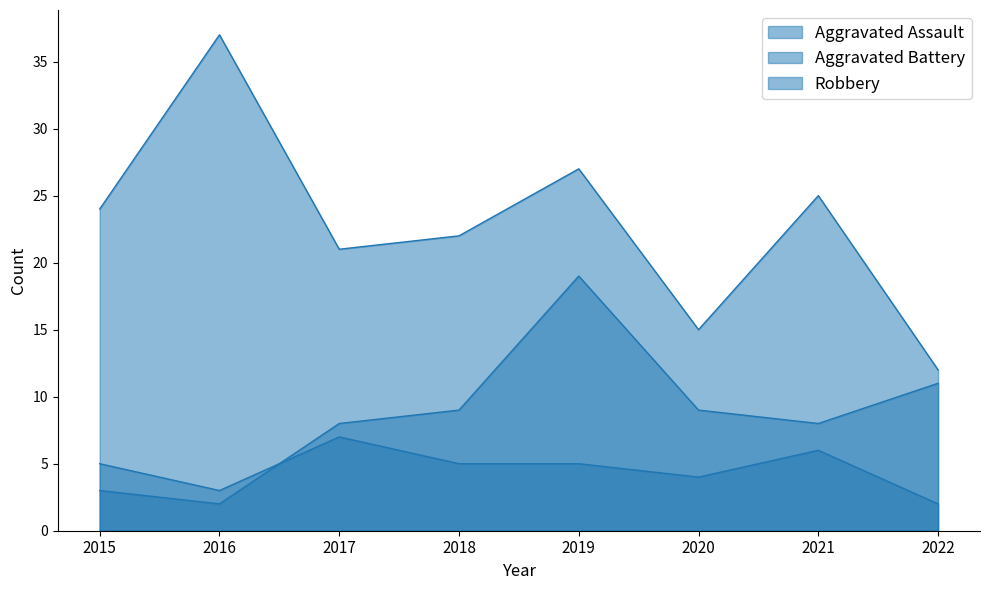

Which series has the largest total across all categories?

Robbery